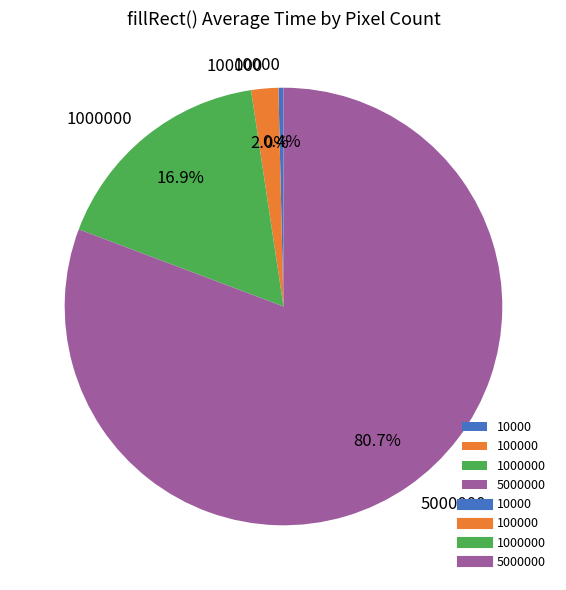

What is the ratio of the value at 1000000 to the value at 5000000?

0.2